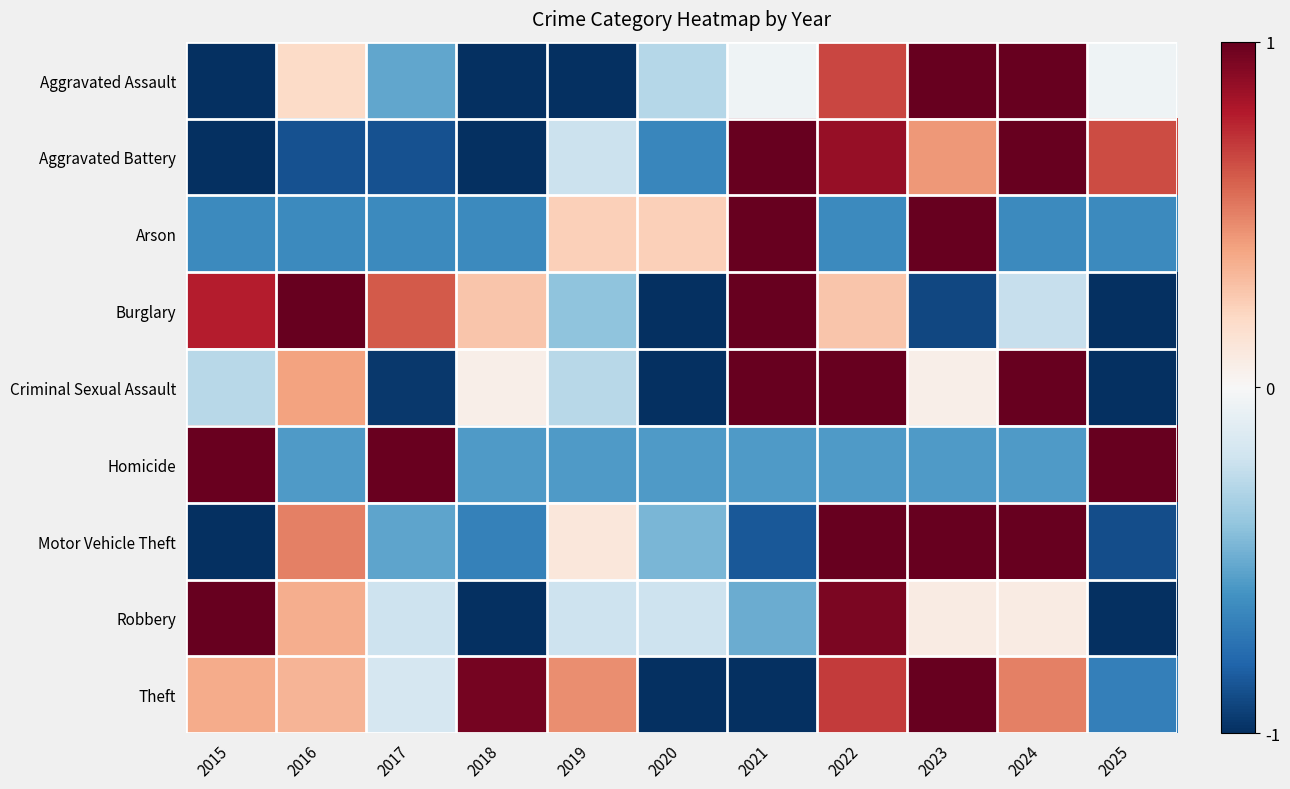

Reading left to right, what are all the values shown in this chart?

Aggravated Assault: 2015=-1.0	2016=0.2	2017=-0.5	2018=-1.0	2019=-1.0	2020=-0.3	2021=-0.0	2022=0.7	2023=1.0	2024=1.0	2025=-0.0
Aggravated Battery: 2015=-1.0	2016=-0.9	2017=-0.9	2018=-1.0	2019=-0.2	2020=-0.7	2021=1.0	2022=0.9	2023=0.4	2024=1.0	2025=0.7
Arson: 2015=-0.6	2016=-0.6	2017=-0.6	2018=-0.6	2019=0.2	2020=0.2	2021=1.0	2022=-0.6	2023=1.0	2024=-0.6	2025=-0.6
Burglary: 2015=0.8	2016=1.0	2017=0.6	2018=0.3	2019=-0.4	2020=-1.0	2021=1.0	2022=0.3	2023=-0.9	2024=-0.2	2025=-1.0
Criminal Sexual Assault: 2015=-0.3	2016=0.4	2017=-1.0	2018=0.1	2019=-0.3	2020=-1.0	2021=1.0	2022=1.0	2023=0.1	2024=1.0	2025=-1.0
Homicide: 2015=1.0	2016=-0.6	2017=1.0	2018=-0.6	2019=-0.6	2020=-0.6	2021=-0.6	2022=-0.6	2023=-0.6	2024=-0.6	2025=1.0
Motor Vehicle Theft: 2015=-1.0	2016=0.5	2017=-0.5	2018=-0.7	2019=0.1	2020=-0.5	2021=-0.8	2022=1.0	2023=1.0	2024=1.0	2025=-0.9
Robbery: 2015=1.0	2016=0.4	2017=-0.2	2018=-1.0	2019=-0.2	2020=-0.2	2021=-0.5	2022=0.9	2023=0.1	2024=0.1	2025=-1.0
Theft: 2015=0.4	2016=0.3	2017=-0.2	2018=1.0	2019=0.5	2020=-1.0	2021=-1.0	2022=0.7	2023=1.0	2024=0.5	2025=-0.7